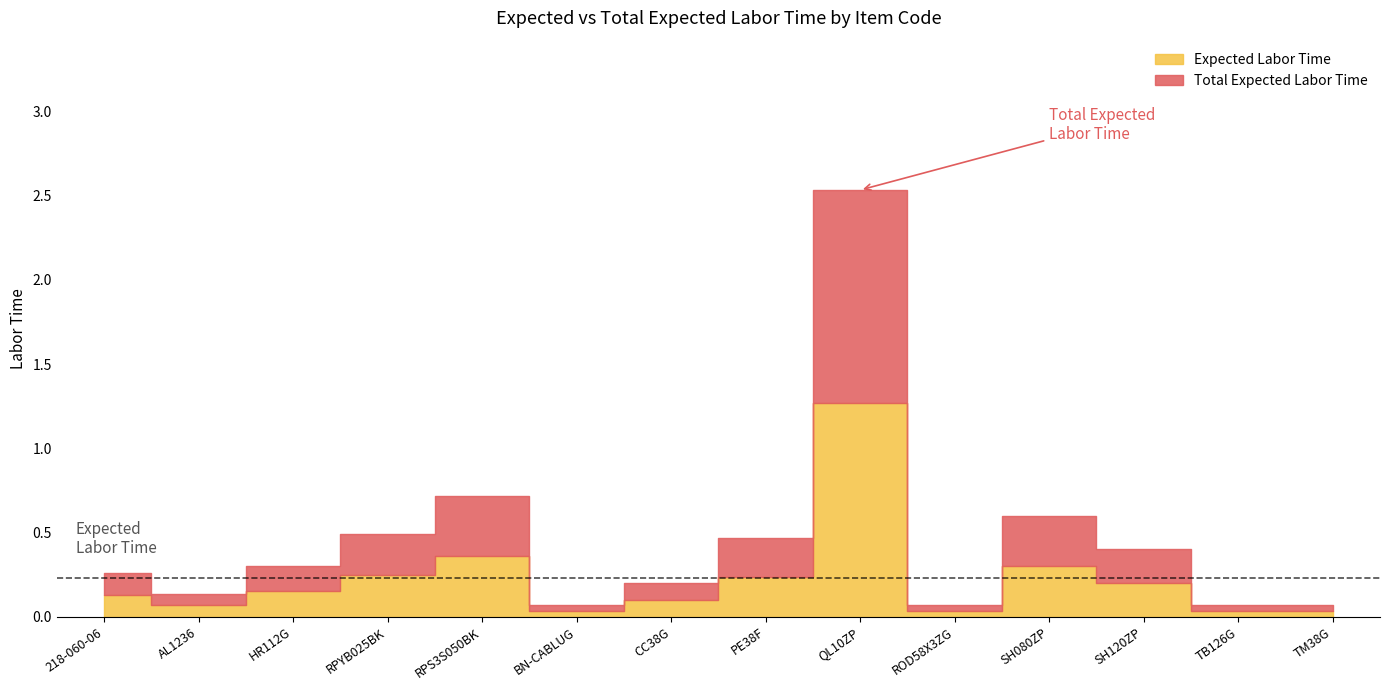

Between HR112G and RPS3S050BK, which is larger?

RPS3S050BK